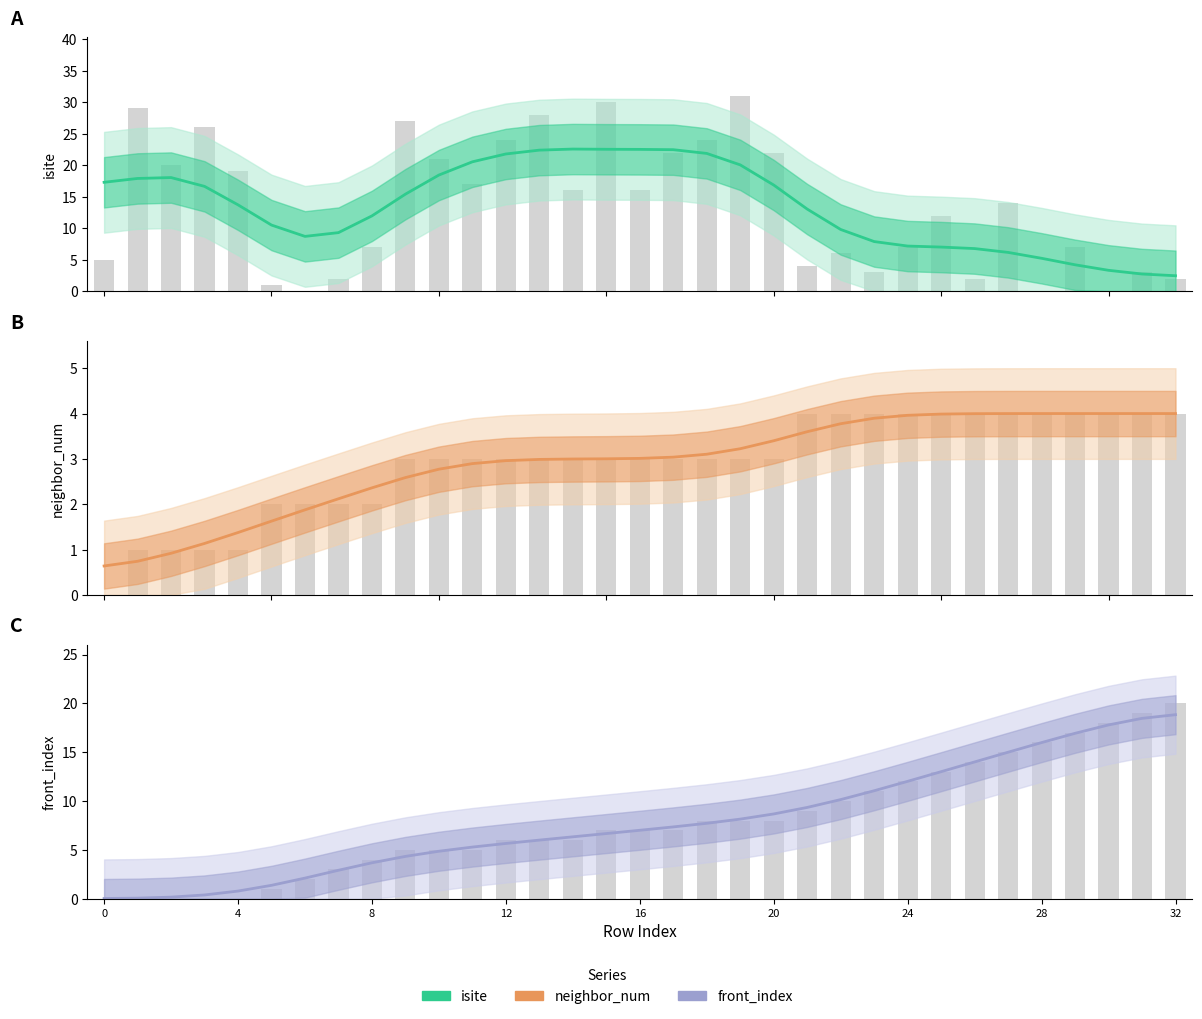

List the series in order of their overall mean, lowest first.

neighbor_num, front_index, isite